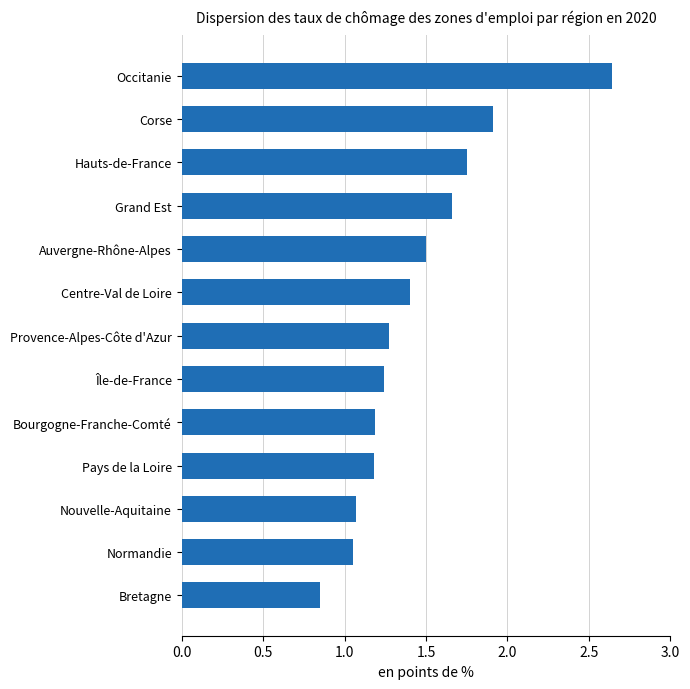

The value at Centre-Val de Loire is 1.4. True or false?

True